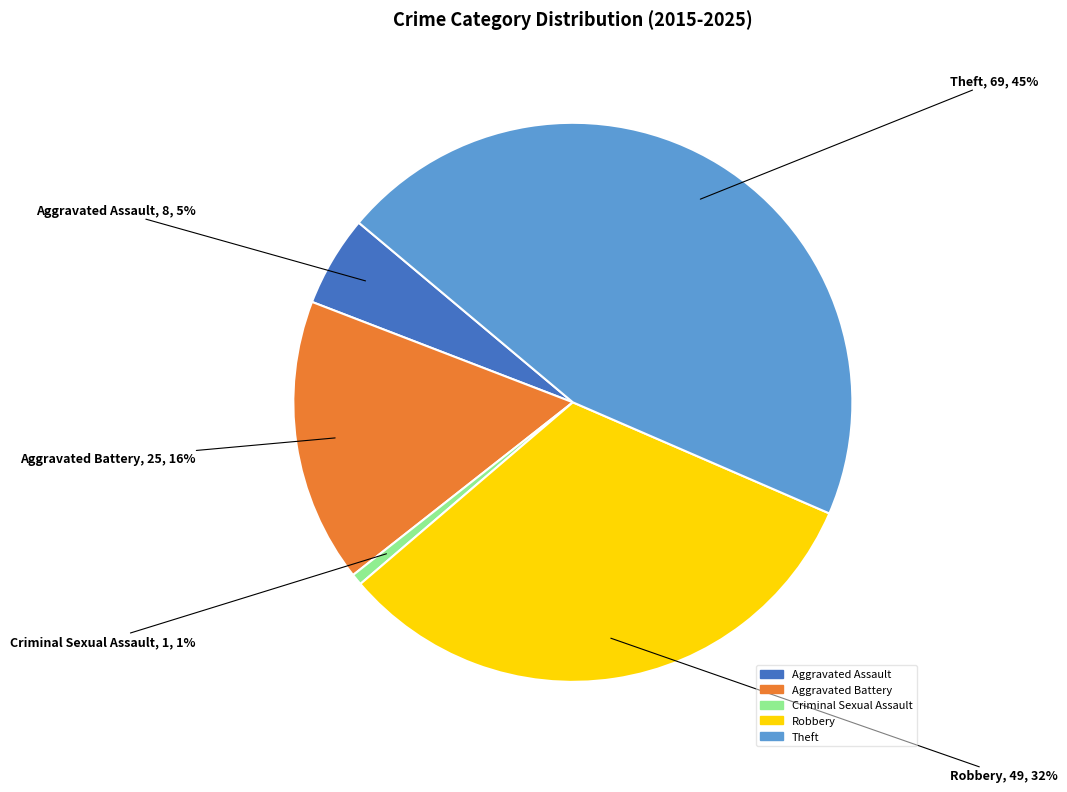

Which slice is the smallest?

Criminal Sexual Assault